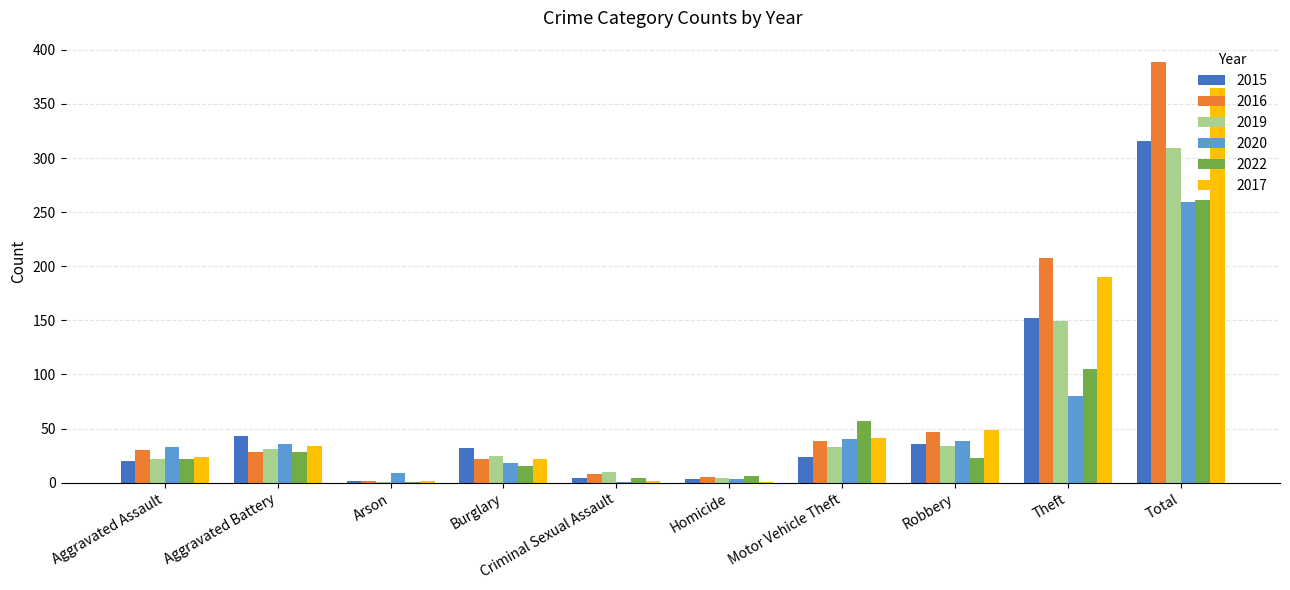

Which series changed the most between Aggravated Battery and Total?

2016